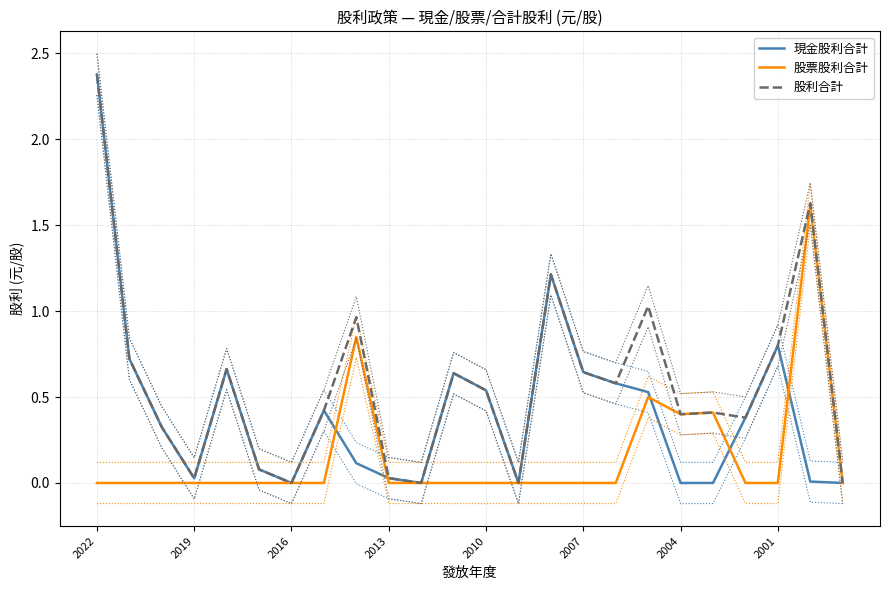

Which category has the highest value in the 股利合計 series?

2022